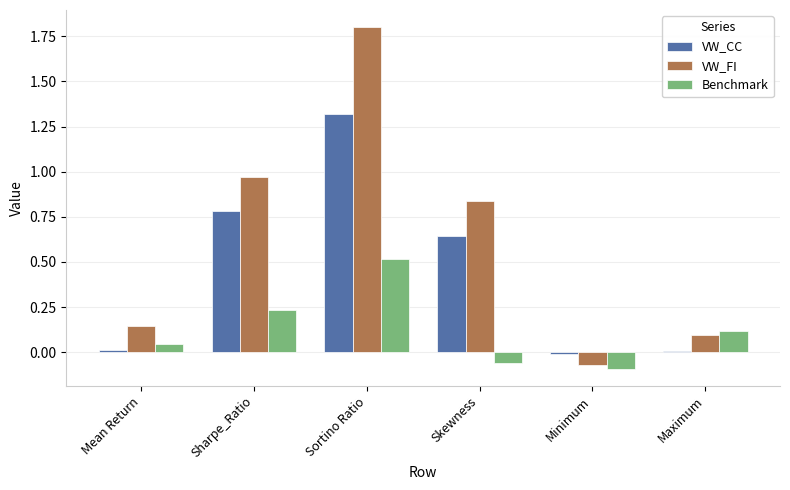

Rank the series by their average value, from lowest to highest.

Benchmark, VW_CC, VW_FI